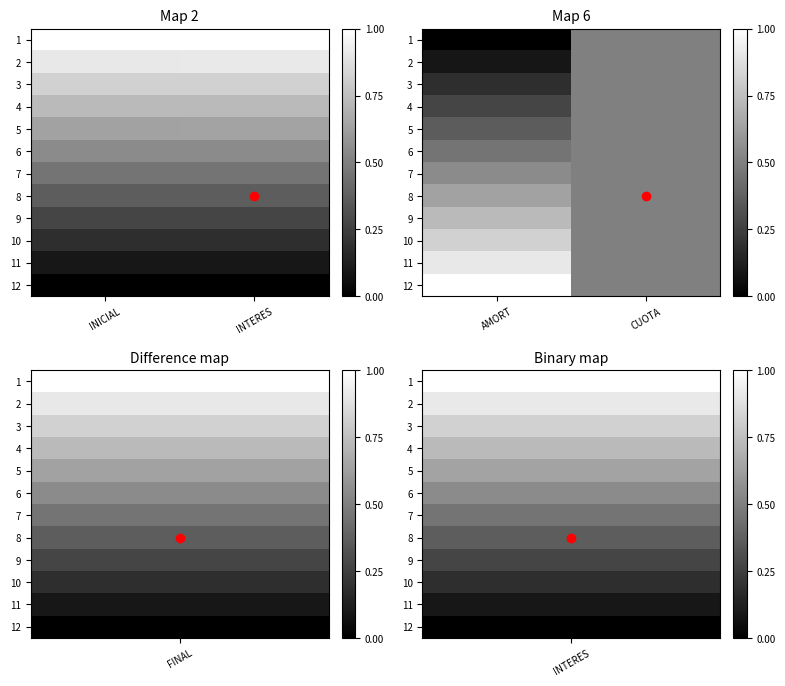

At which category is the sum across all series the highest?

CUOTA